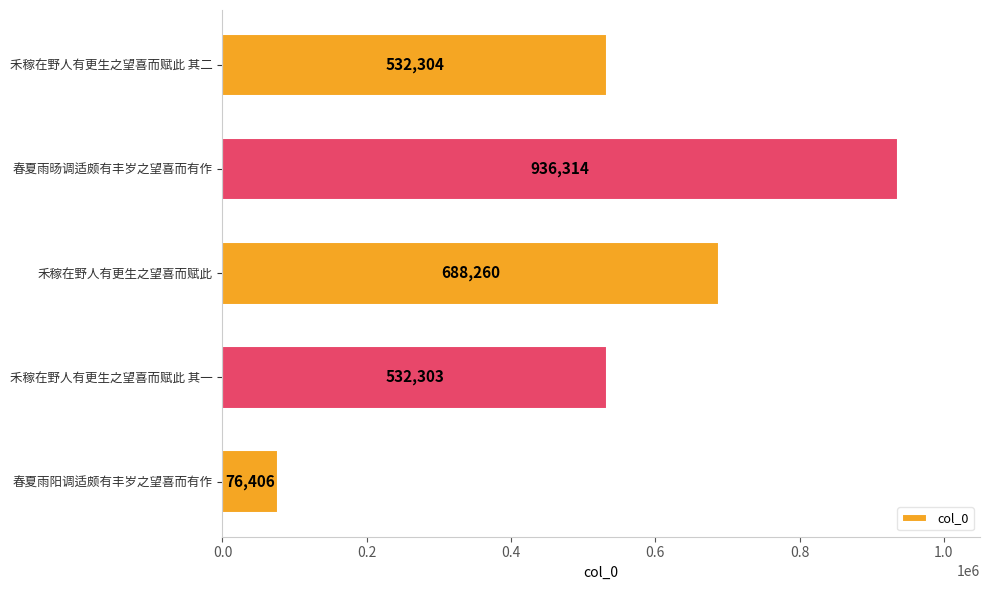

How many bars are there in total?

5